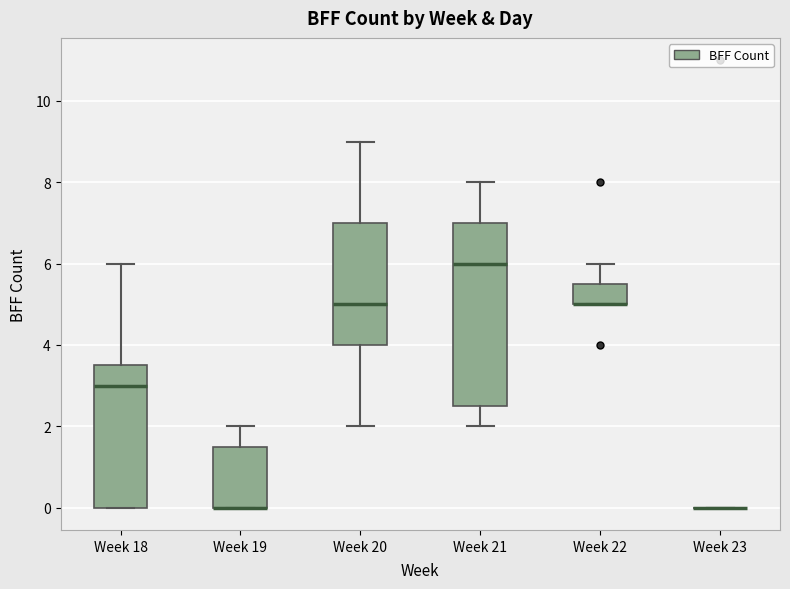

Reading left to right, read every box against the y-axis: the position of its median line, the range the box covers, and the ends of its whiskers. The values are not printed on the chart, so give them approximately, as read against the axis.

Week 18: median 3.0, box 0.0 to 3.6, whiskers 0.0 to 6.0
Week 19: median 0.0 (drawn on the box's lower edge), box 0.0 to 1.6, whiskers 0.0 to 2.0
Week 20: median 5.0, box 4.0 to 7.0, whiskers 2.0 to 9.0
Week 21: median 6.0, box 2.6 to 7.0, whiskers 2.0 to 8.0
Week 22: median 5.0 (drawn on the box's lower edge), box 5.0 to 5.6, whiskers 5.0 to 6.0
Week 23: box collapsed to a line at 0.0, whiskers 0.0 to 0.0